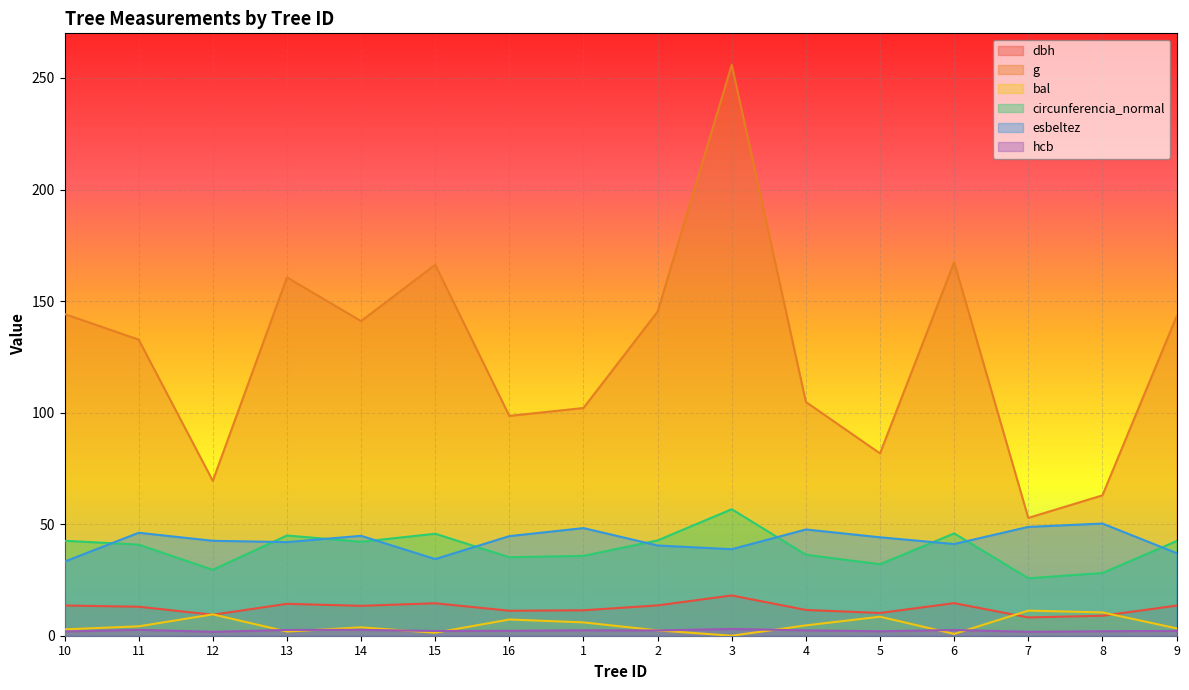

Reading left to right, what are all the values shown in this chart?

dbh: 10=13.6	11=13.0	12=9.4	13=14.3	14=13.4	15=14.6	16=11.2	1=11.4	2=13.6	3=18.1	4=11.6	5=10.2	6=14.6	7=8.2	8=8.9	9=13.5
g: 10=144.2	11=132.7	12=69.4	13=160.6	14=141.0	15=166.3	16=98.5	1=102.1	2=145.3	3=255.9	4=104.8	5=81.7	6=167.4	7=52.8	8=62.9	9=143.1
bal: 10=2.9	11=4.2	12=9.6	13=1.9	14=3.8	15=1.4	16=7.3	1=6.0	2=2.4	3=0.0	4=4.6	5=8.5	6=0.8	7=11.2	8=10.4	9=3.3
circunferencia_normal: 10=42.6	11=40.8	12=29.5	13=44.9	14=42.1	15=45.7	16=35.2	1=35.8	2=42.7	3=56.7	4=36.3	5=32.0	6=45.9	7=25.8	8=28.1	9=42.4
esbeltez: 10=33.2	11=46.1	12=42.5	13=42.0	14=44.8	15=34.4	16=44.6	1=48.2	2=40.4	3=38.8	4=47.6	5=44.1	6=41.1	7=48.8	8=50.3	9=37.0
hcb: 10=1.9	11=2.6	12=1.7	13=2.6	14=2.6	15=2.1	16=2.2	1=2.4	2=2.4	3=3.0	4=2.4	5=2.0	6=2.6	7=1.8	8=2.0	9=2.1